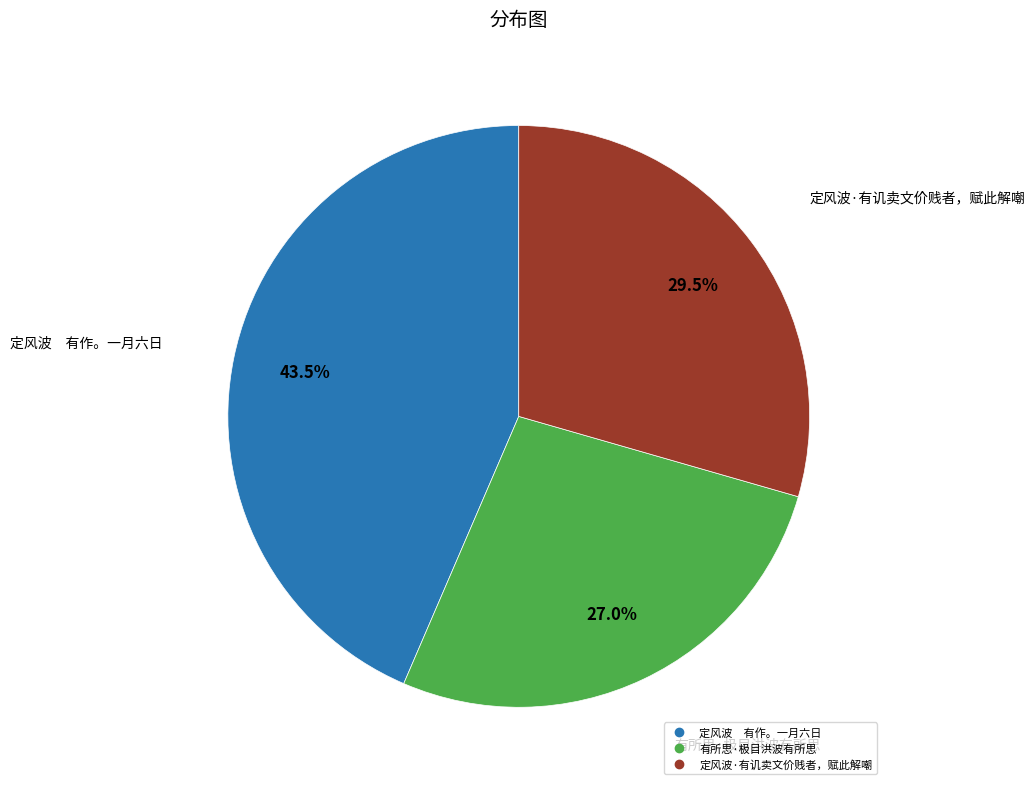

How much of the chart is everything except 定风波·有讥卖文价贱者，赋此解嘲?

70.5%